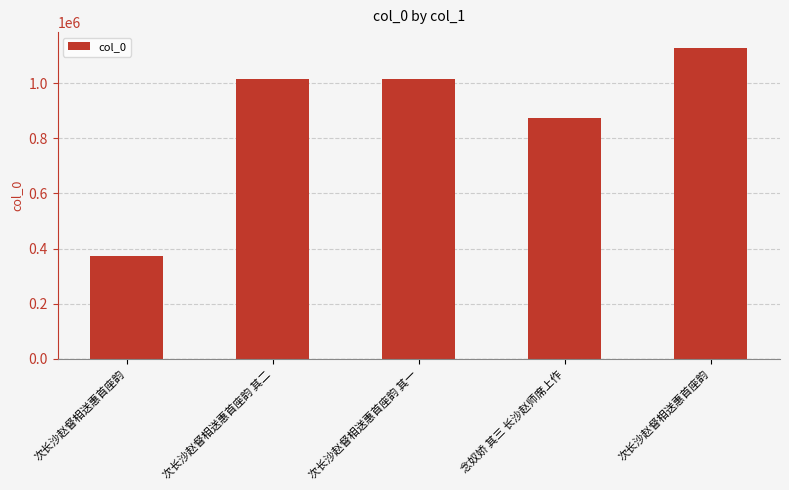

How many data points does each series have?

5